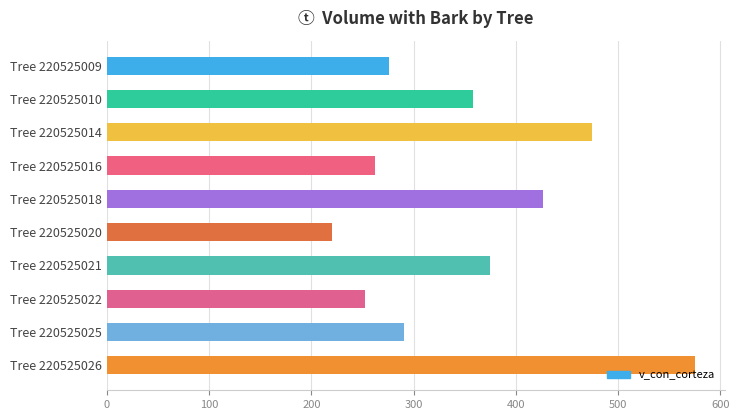

What is the approximate value at Tree 220525020?

220.2